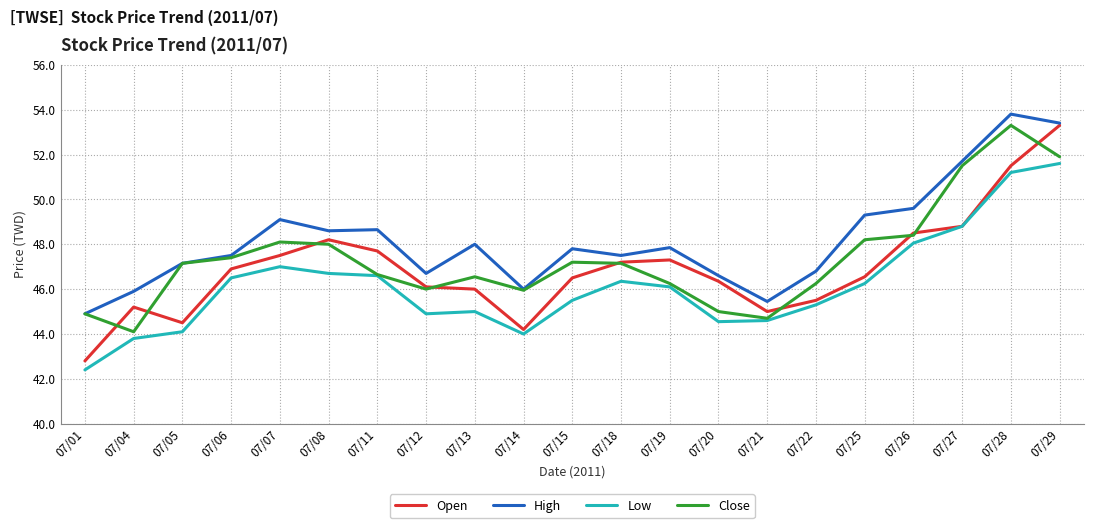

At which label does Open reach its minimum?

07/01